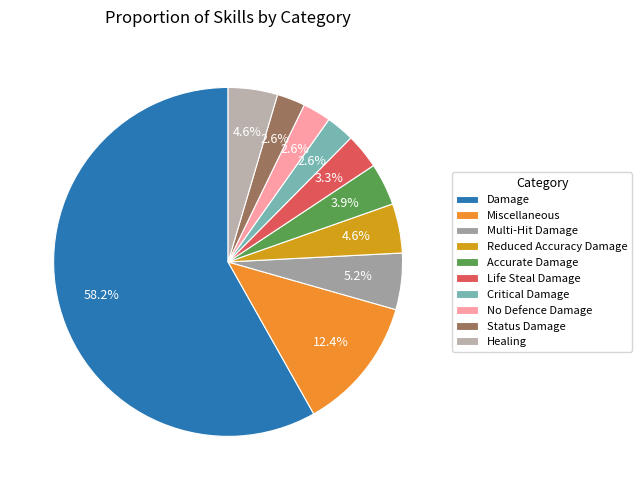

Between Critical Damage and Life Steal Damage, which is larger?

Life Steal Damage